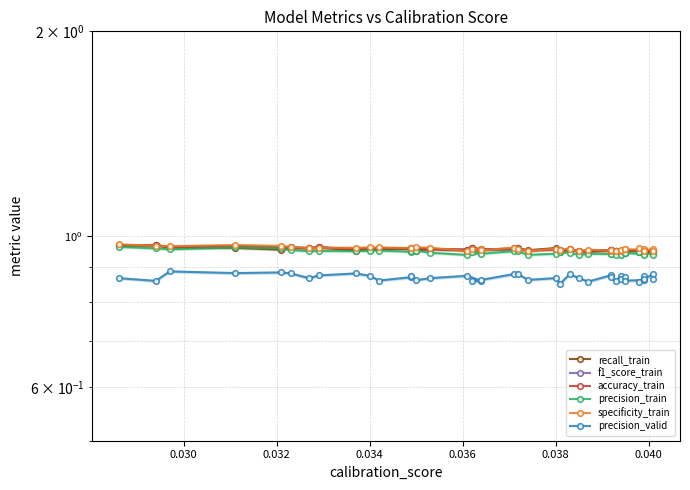

At how many categories does at least one series exceed 0?

40